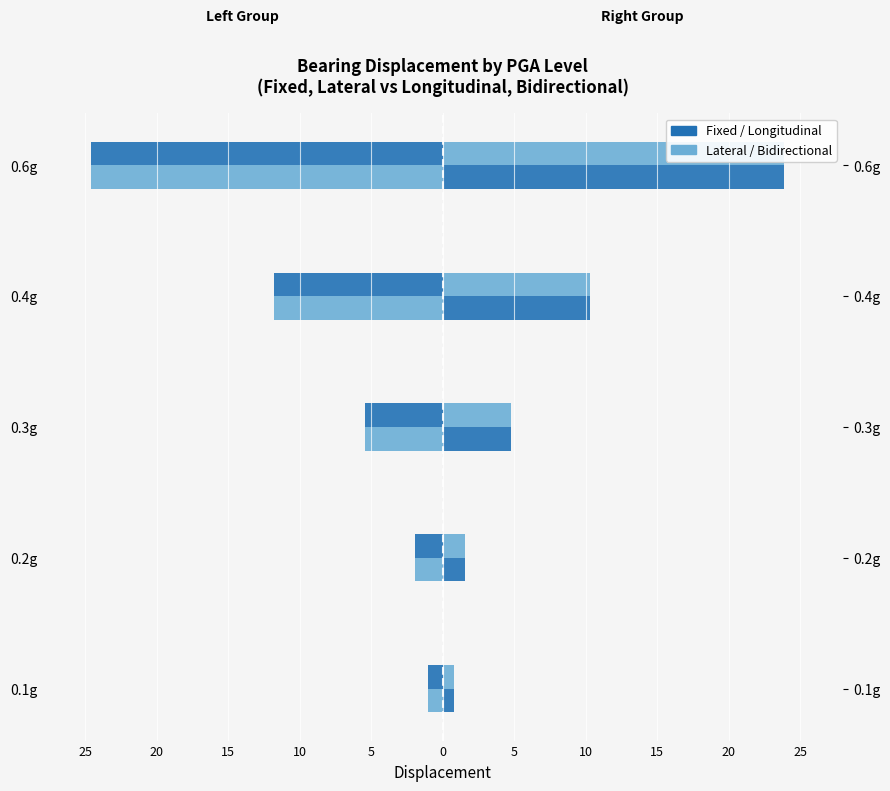

At how many categories does at least one series exceed 6?

2